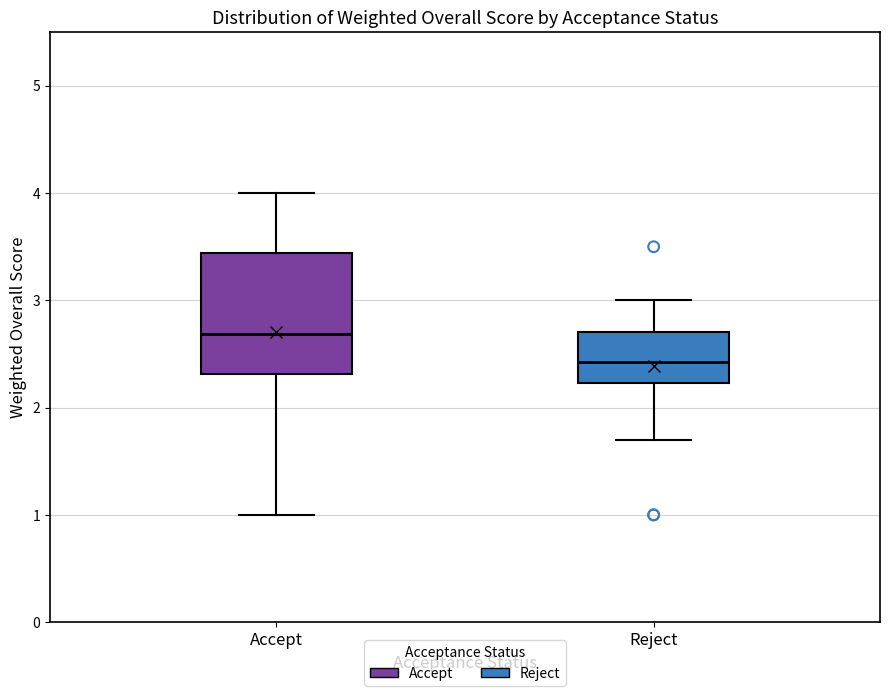

Where is the upper edge of the box for Accept on the y-axis? The values are not printed on the chart, so give them approximately, as read against the axis.

3.4